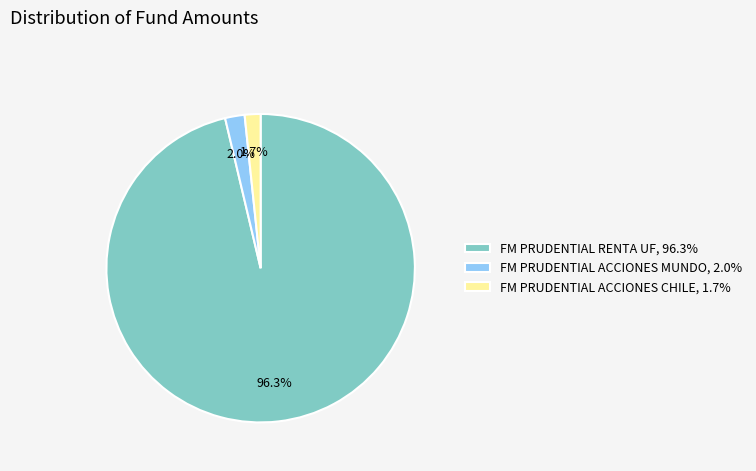

What percentage is NOT represented by FM PRUDENTIAL RENTA UF?

3.7%